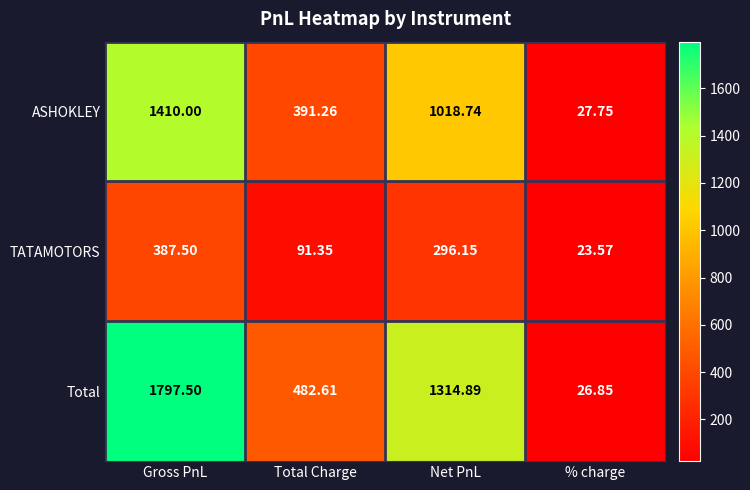

Rank the series by their maximum value, from lowest to highest.

TATAMOTORS, ASHOKLEY, Total